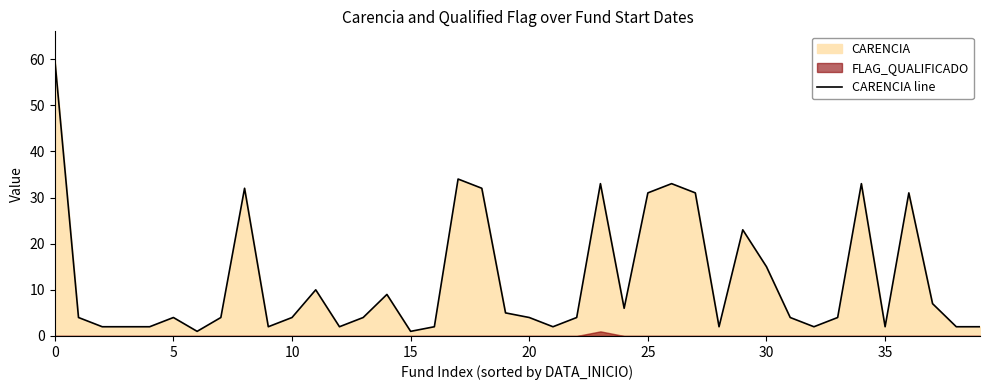

Which has a higher value, 14 or 20?

14